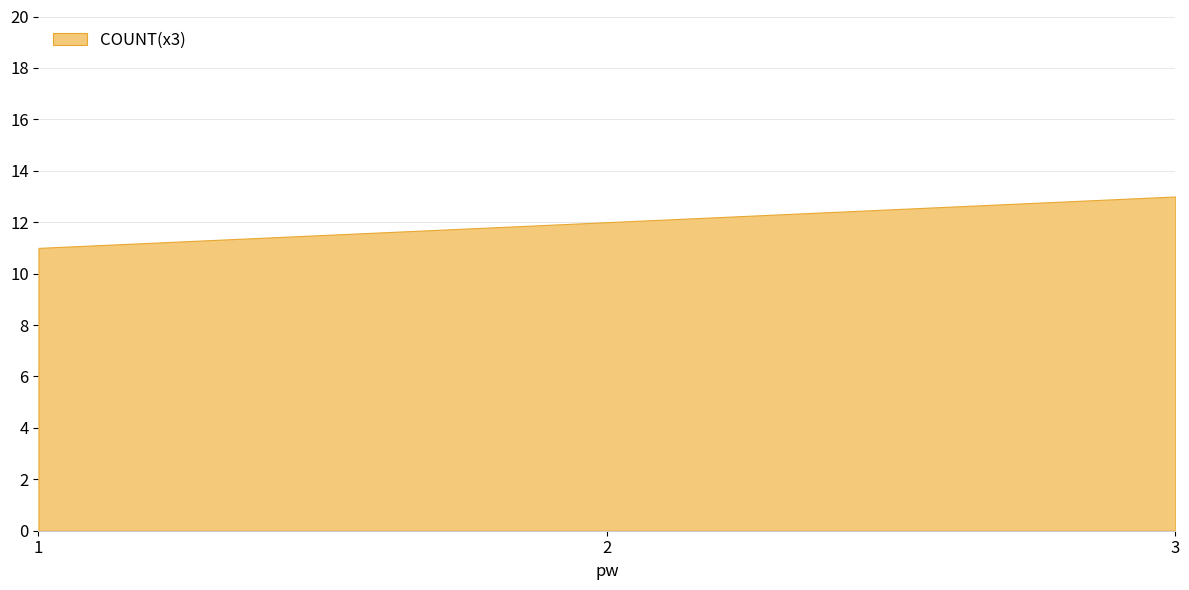

What is the sum of all values?

36